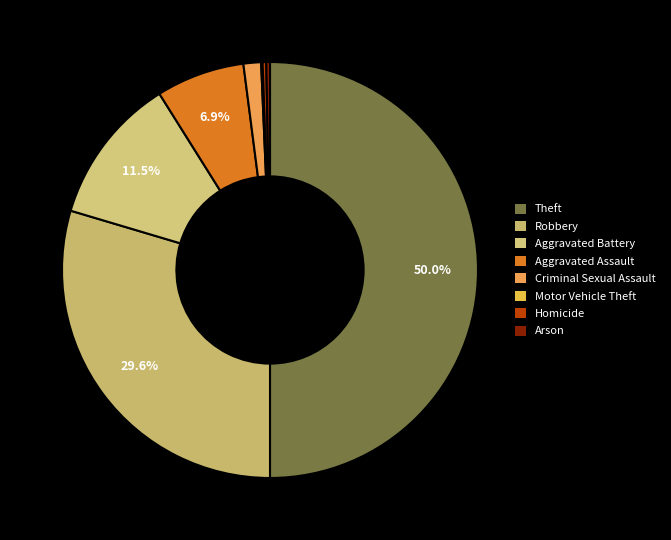

Is there any slice that represents more than half of the pie?

No